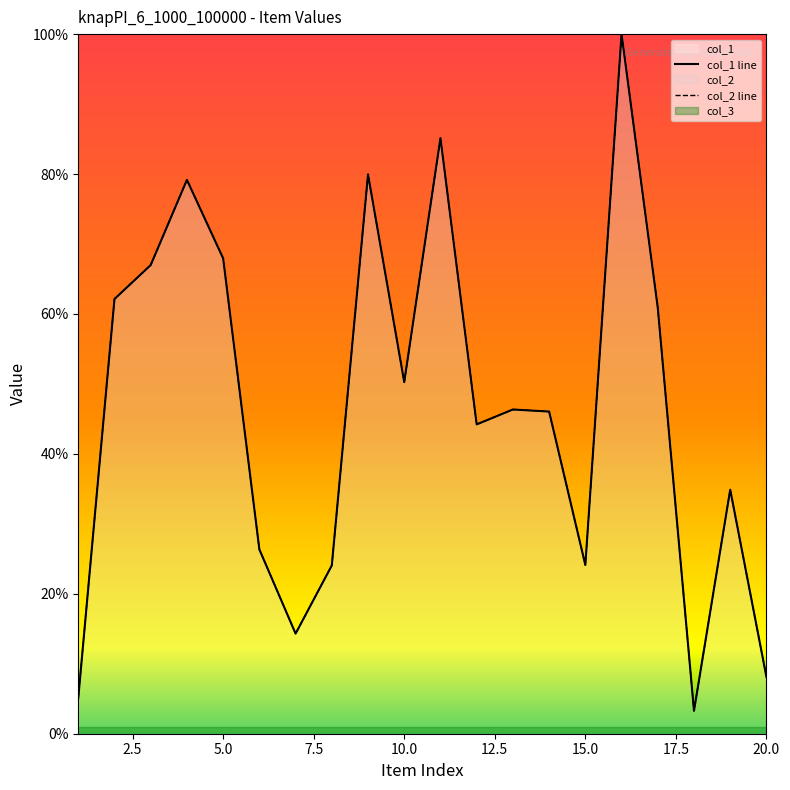

How many lines are shown in the chart?

2